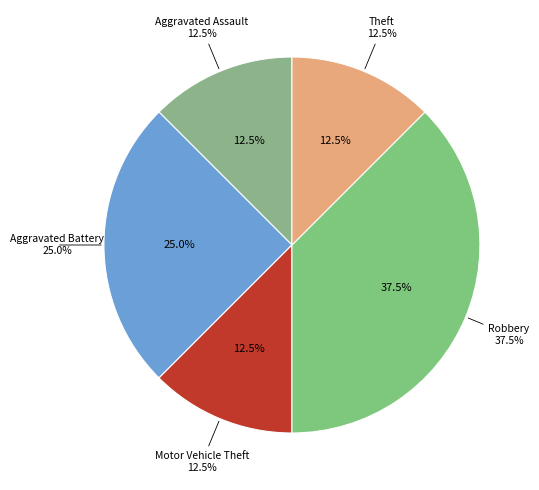

How many segments does this pie chart have?

5